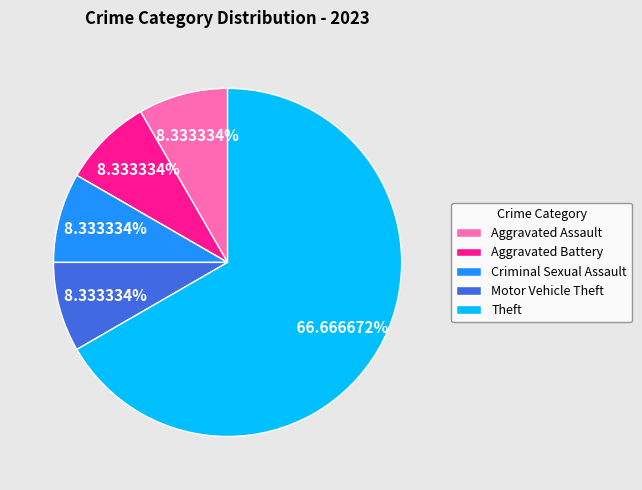

The Aggravated Battery slice represents 8% of the pie. True or false?

True